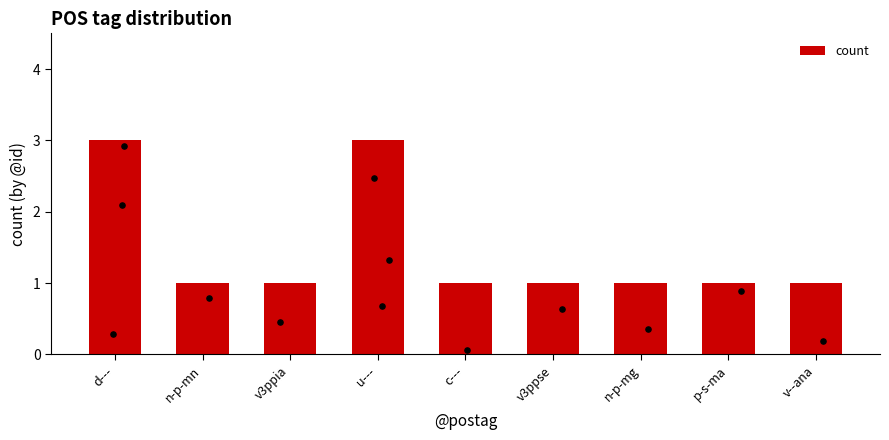

Between v3ppse and v--ana, which is larger?

v3ppse